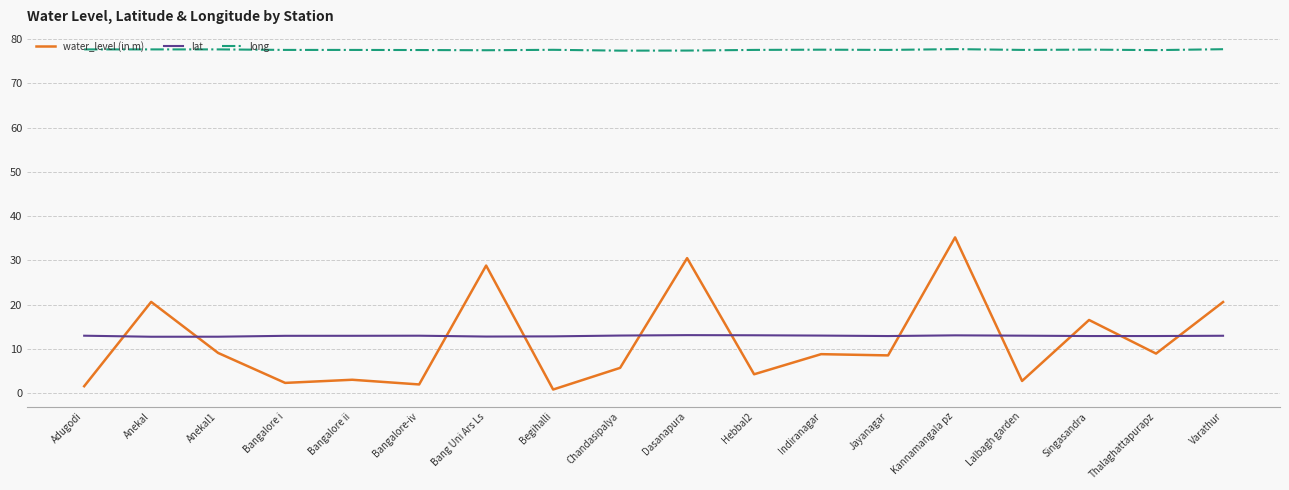

How many lines are shown in the chart?

3